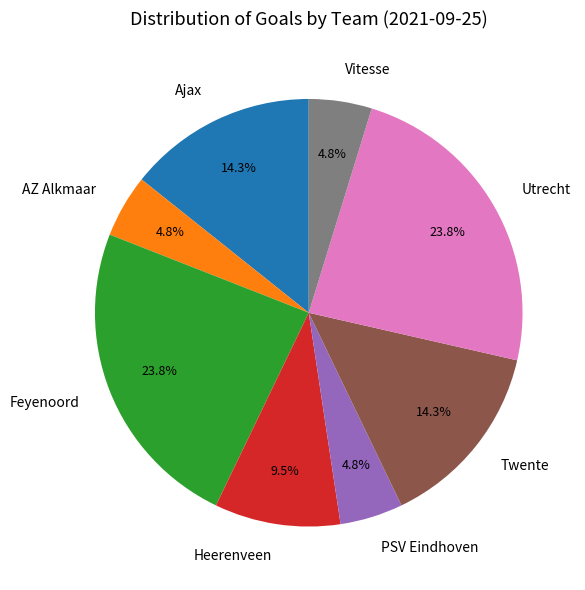

Does Ajax represent more than half of the total?

No